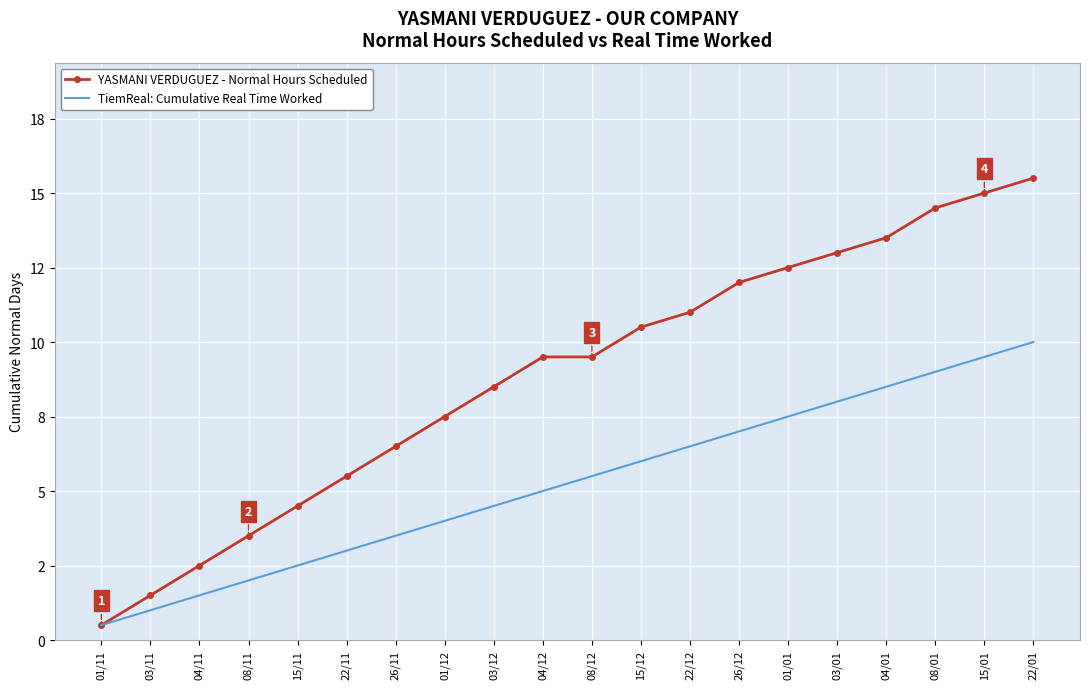

What are all the series names shown in the legend?

YASMANI VERDUGUEZ - Normal Hours Scheduled, TiemReal: Cumulative Real Time Worked